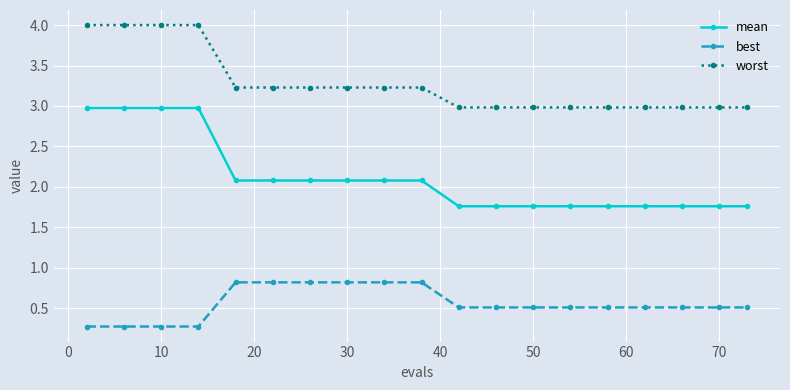

Is this an area chart (filled region under the line)?

No